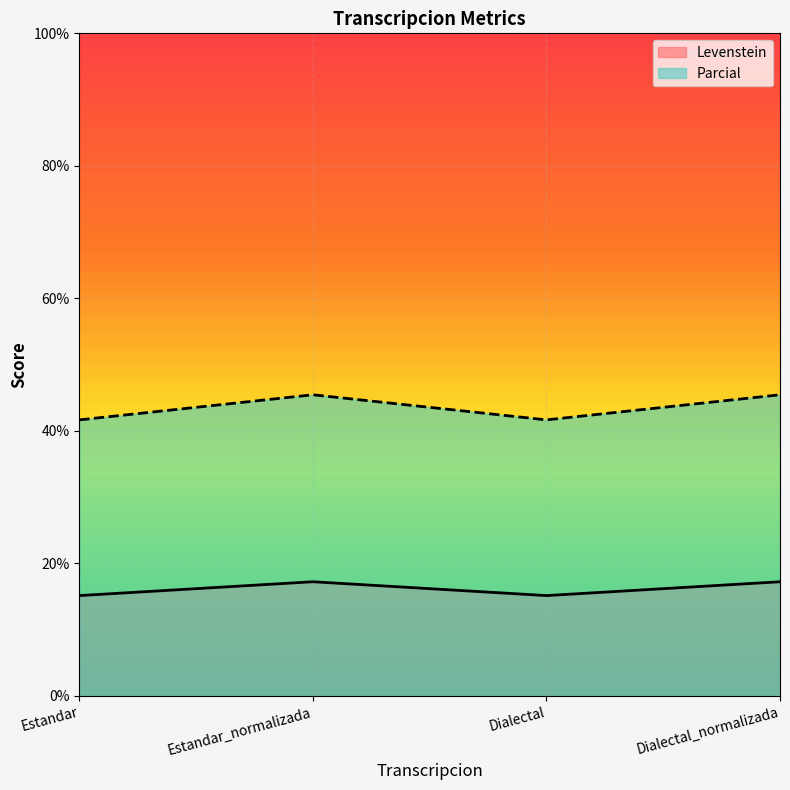

What is the average value of the Parcial series?

43.6